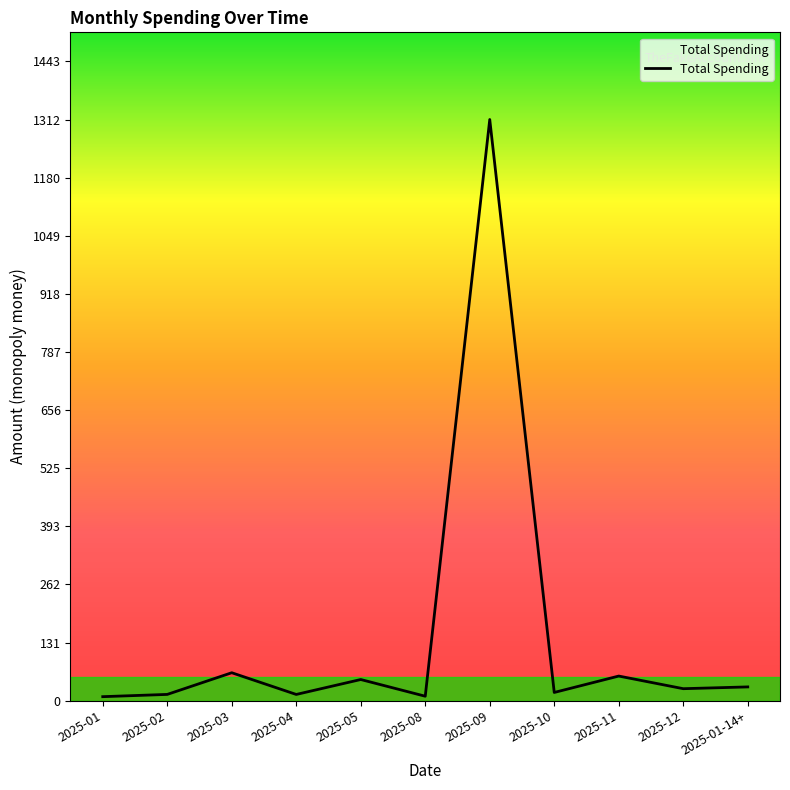

What is the difference between the maximum and minimum values?

1302.6